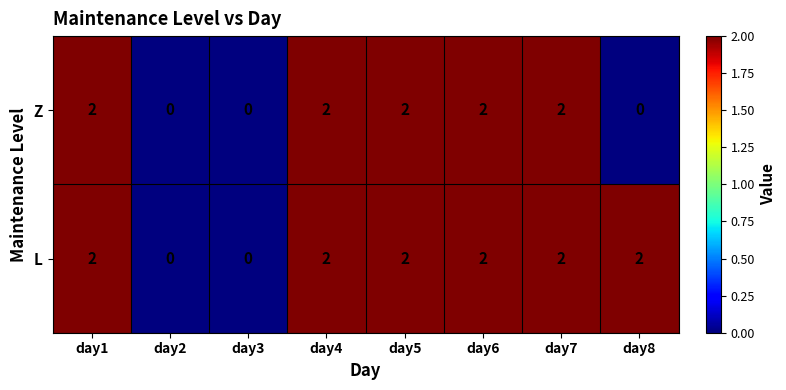

List the series in order of their overall mean, lowest first.

Z, L